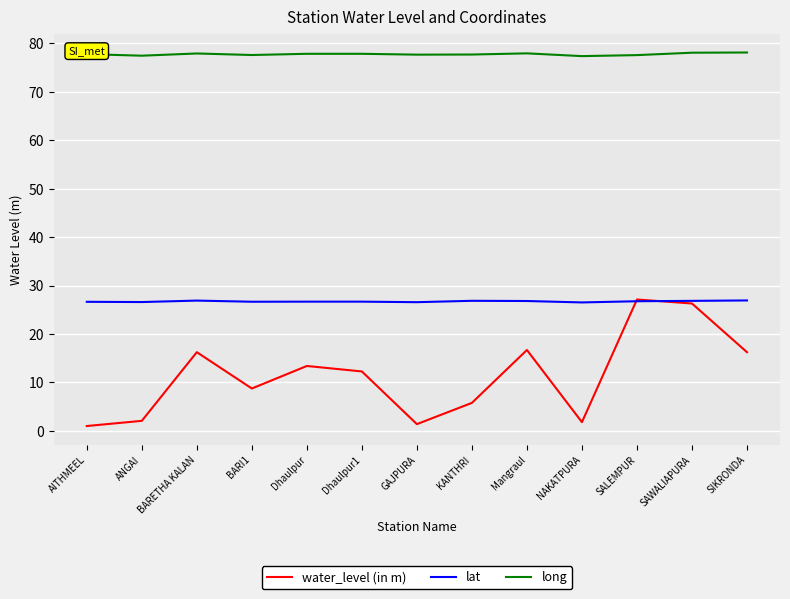

What is the maximum value shown in the chart?

78.1